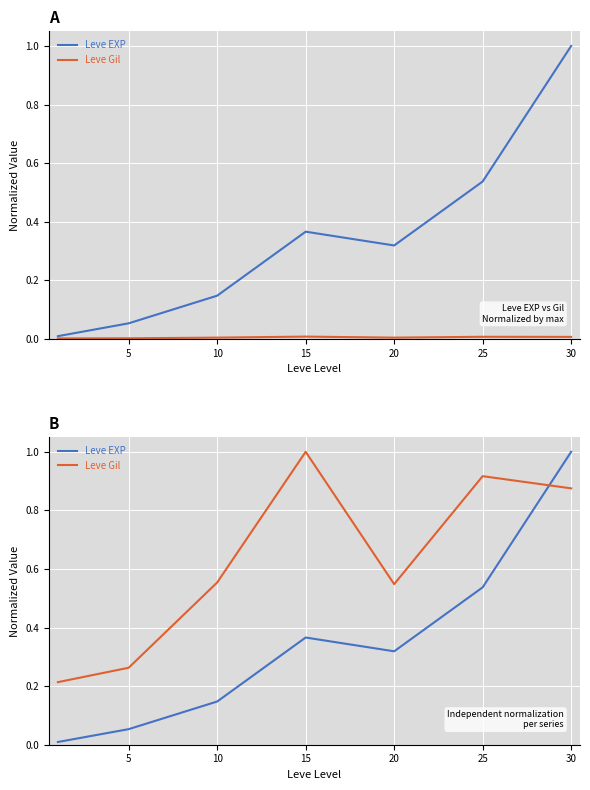

Where is the first local maximum for Leve Gil?

15